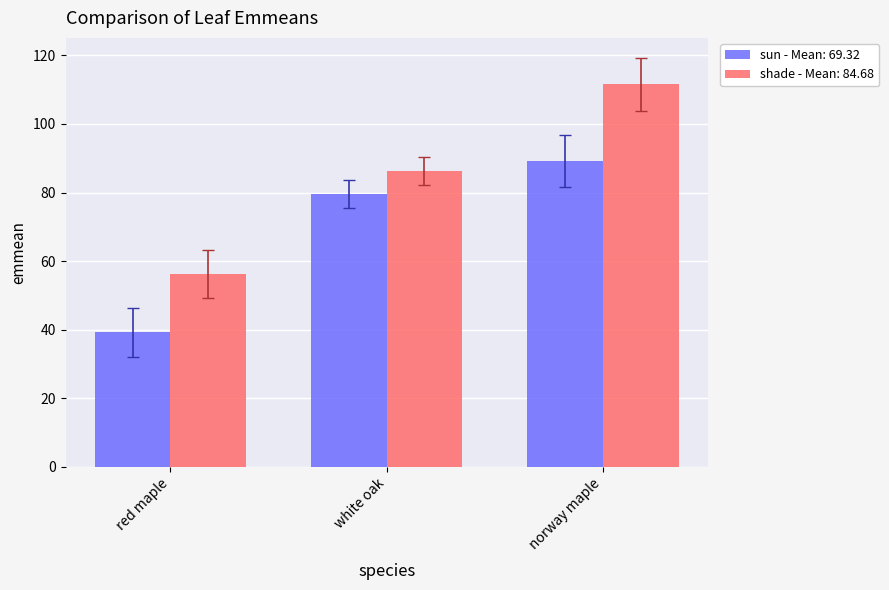

Between red maple and norway maple, which series saw the biggest shift?

shade - Mean: 84.68